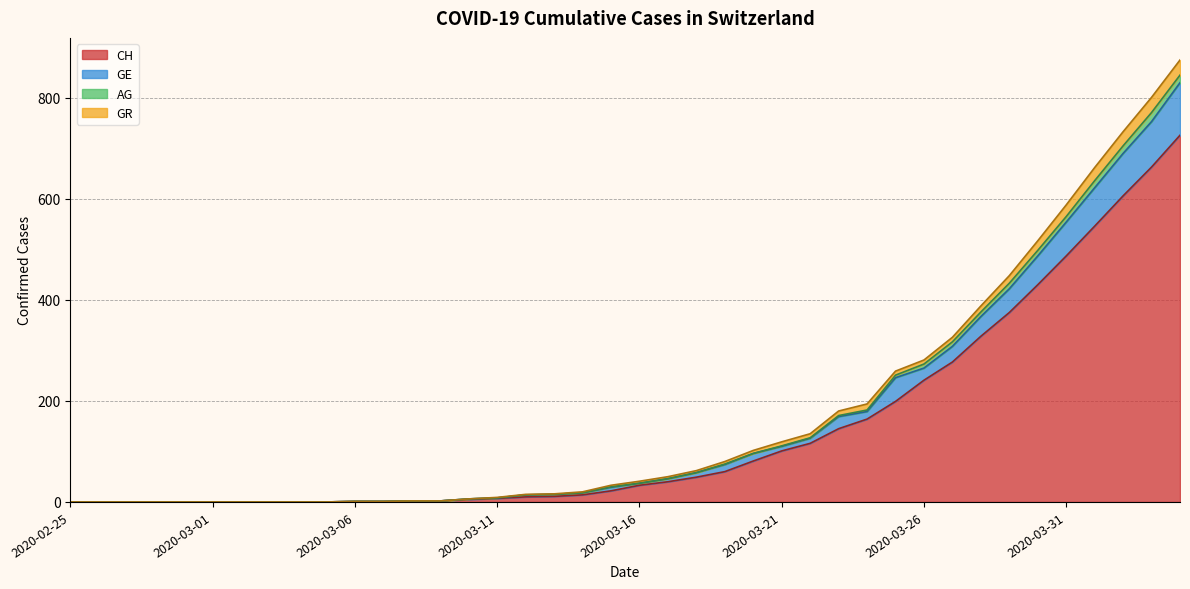

What is the label of the 23rd point from the left?

2020-03-18